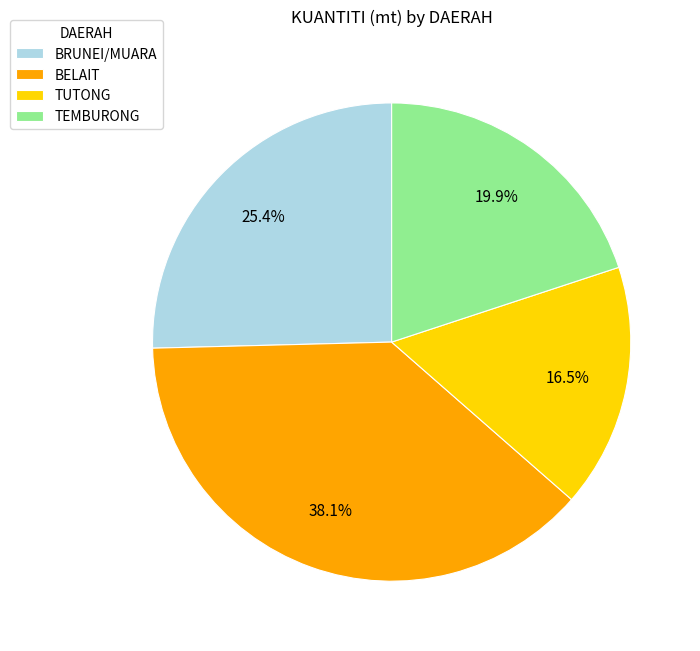

How many segments does this pie chart have?

4